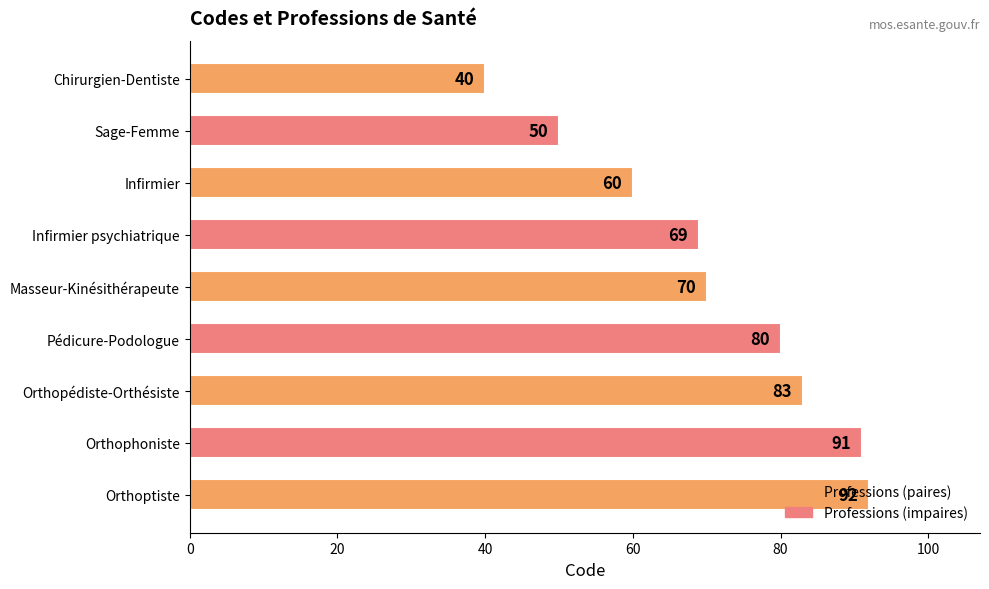

What is the difference between the values at Infirmier and Orthophoniste?

31